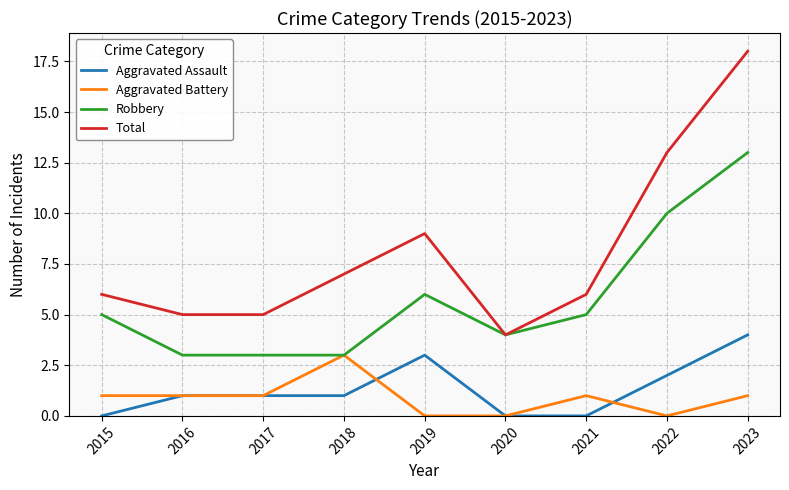

True or false: Robbery and Aggravated Assault intersect in this chart.

False